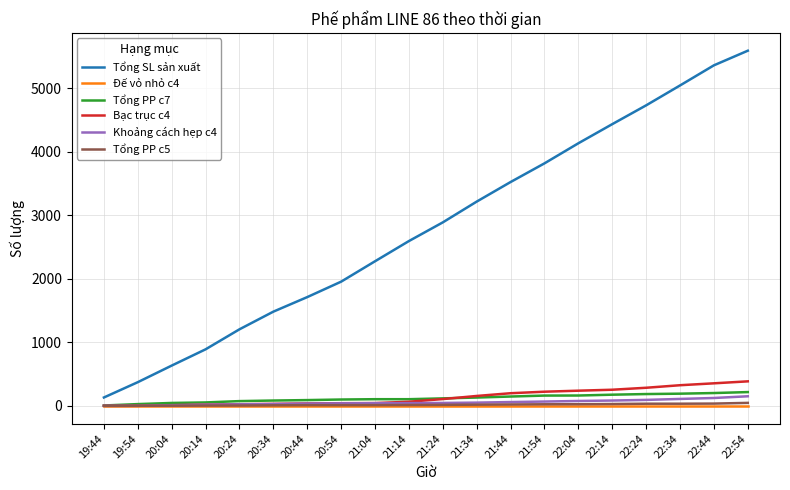

Is this an area chart (filled region under the line)?

No